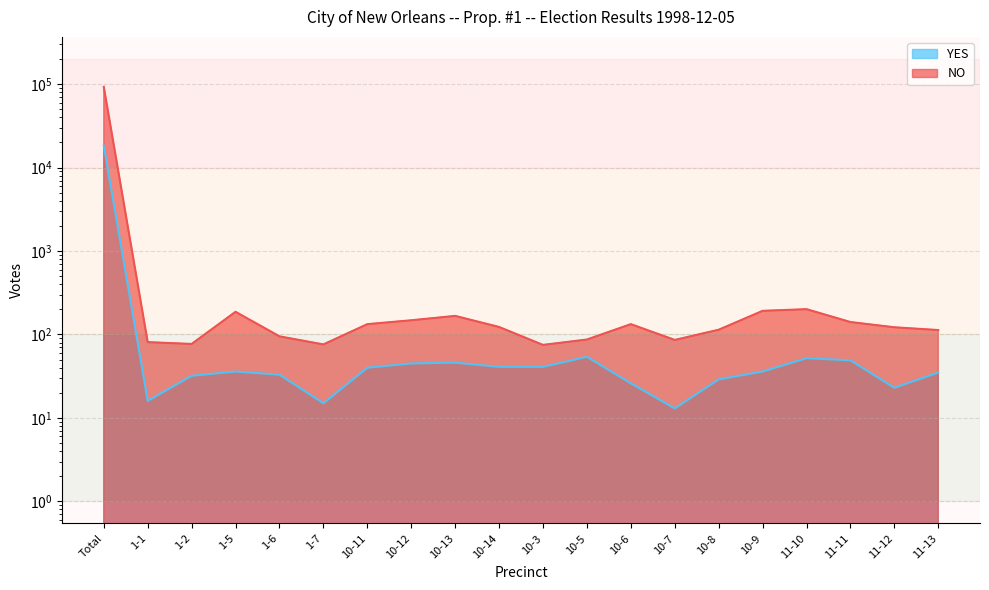

What is the maximum value for NO?

92900